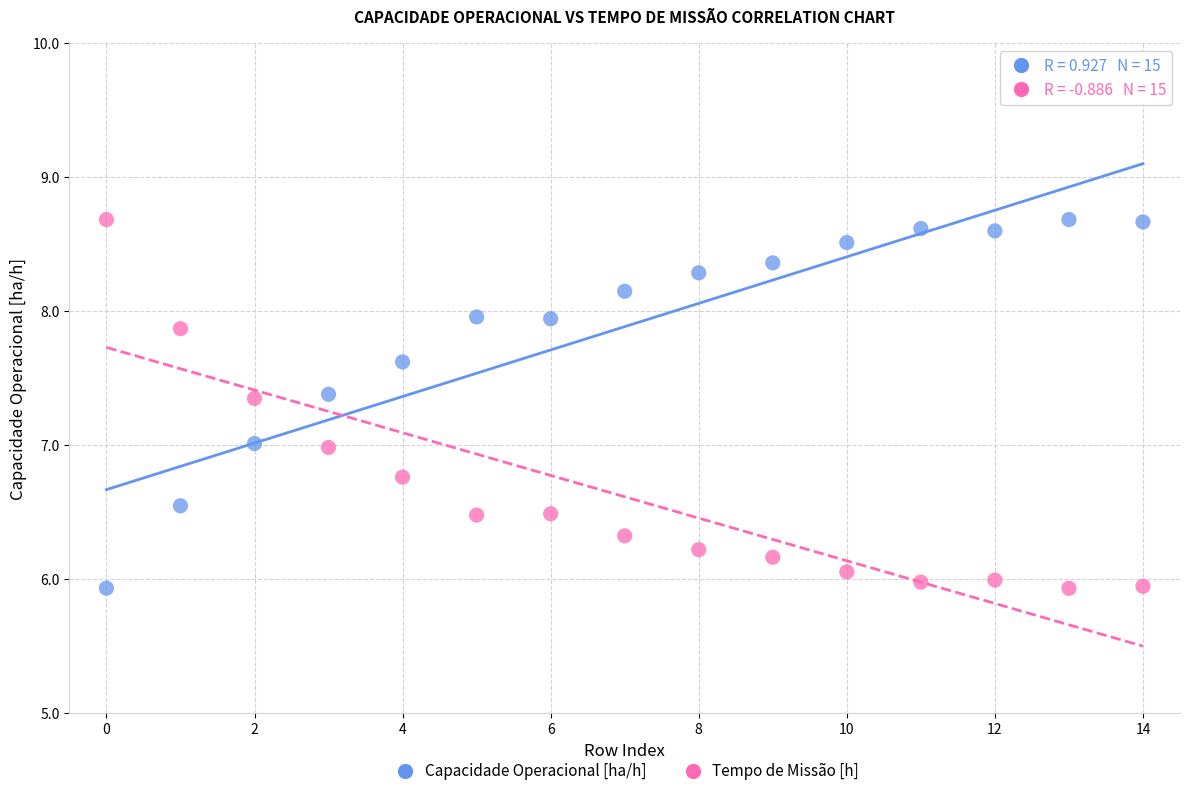

Across all data points, what is the range of Y values (max minus min)?

2.8